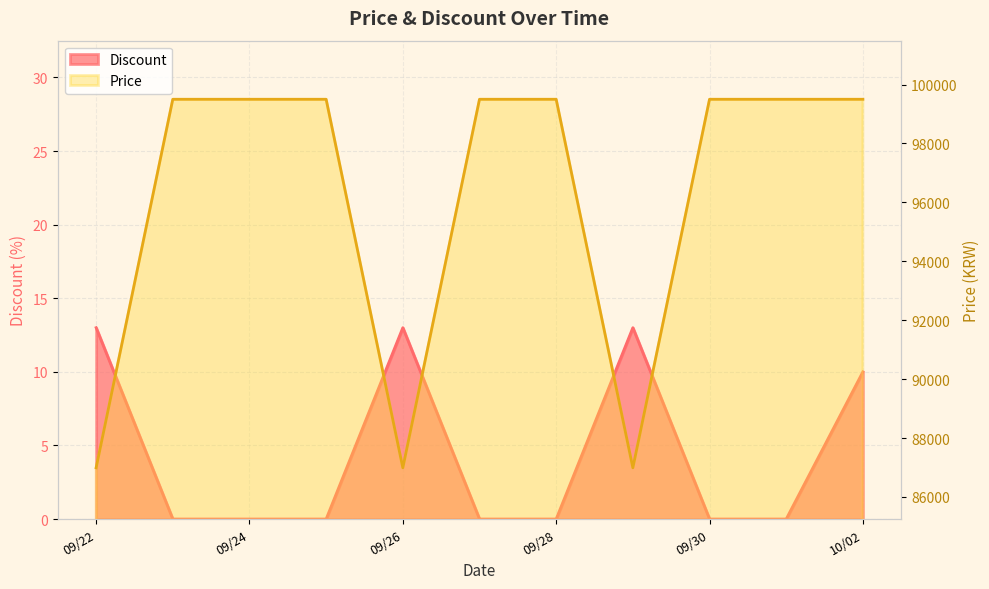

What is the maximum value shown in the chart?

99500